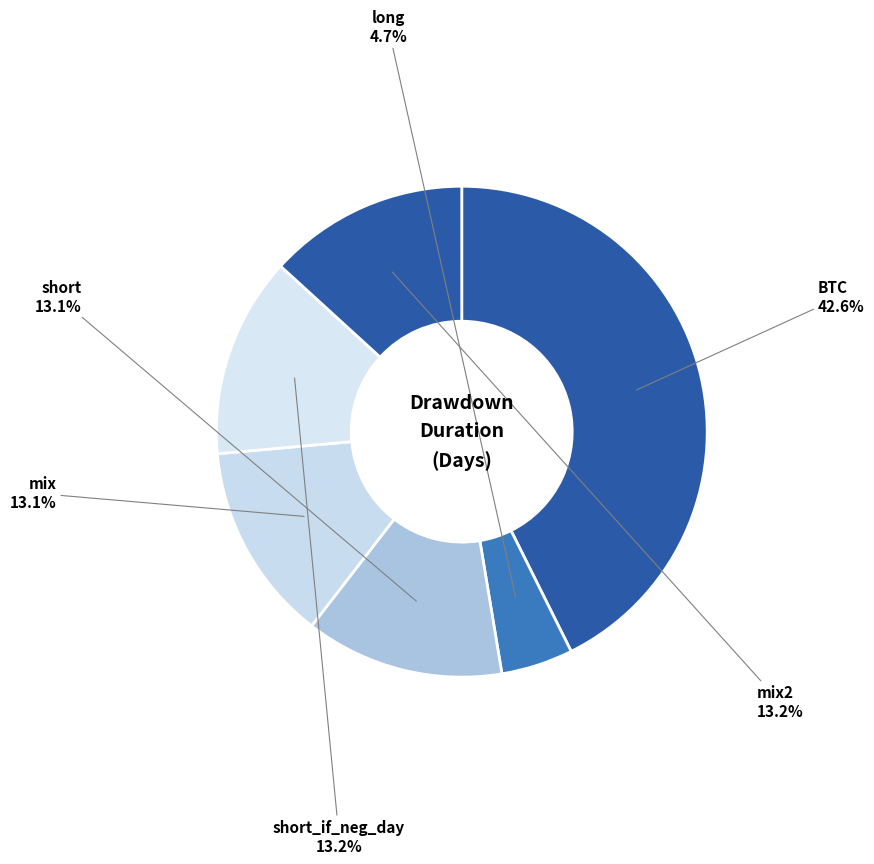

How many slices are in this pie chart?

6